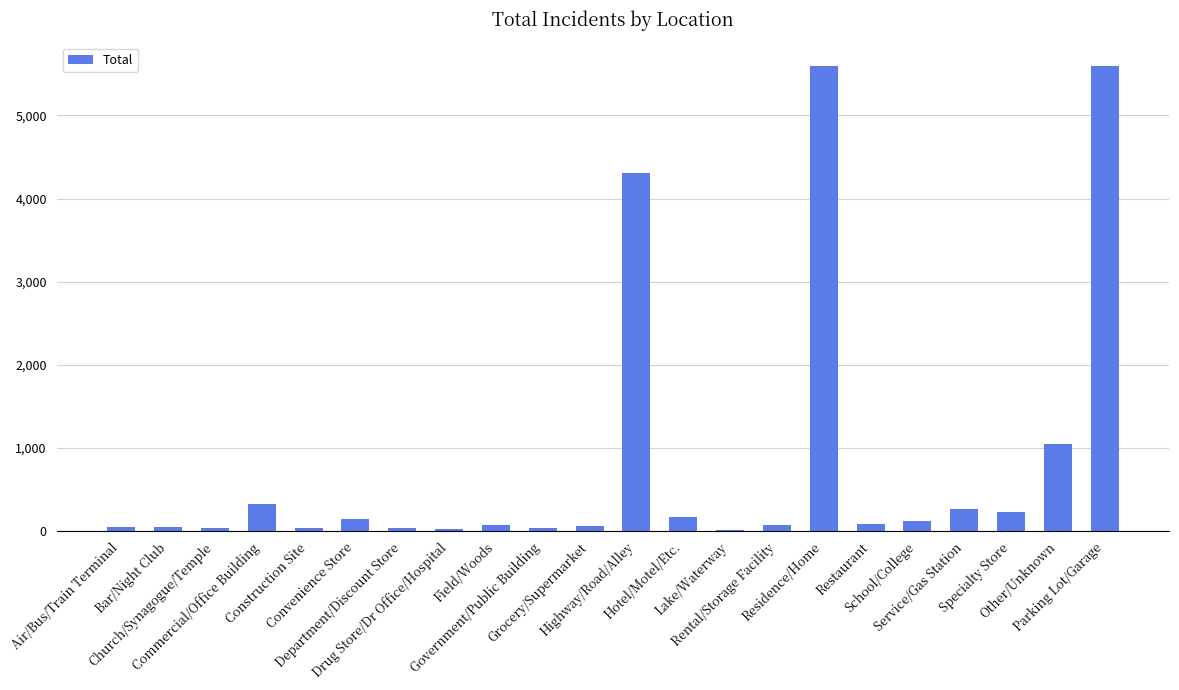

Are the bars horizontal?

No